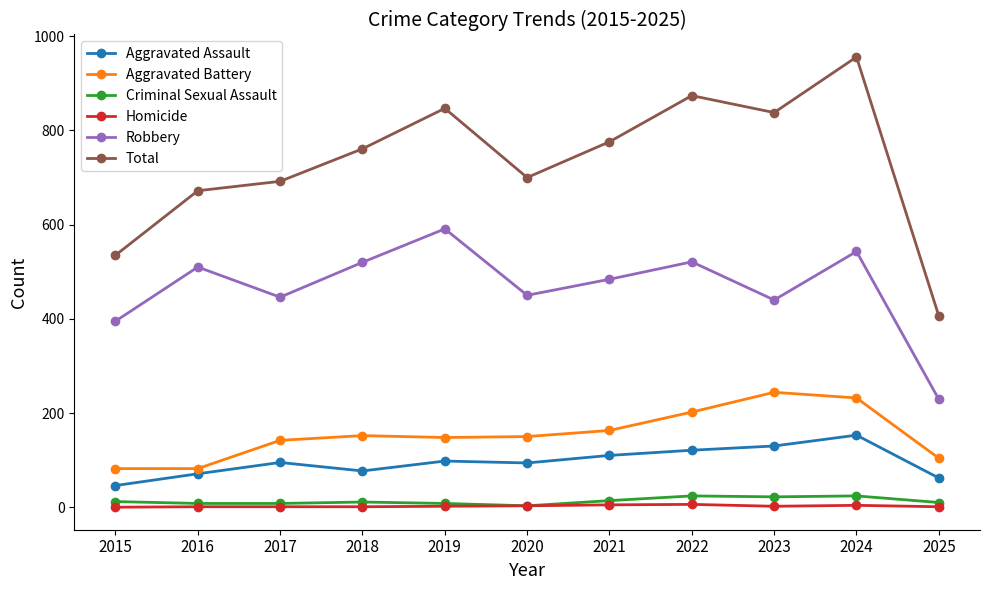

Which series changed the most between 2017 and 2025?

Total